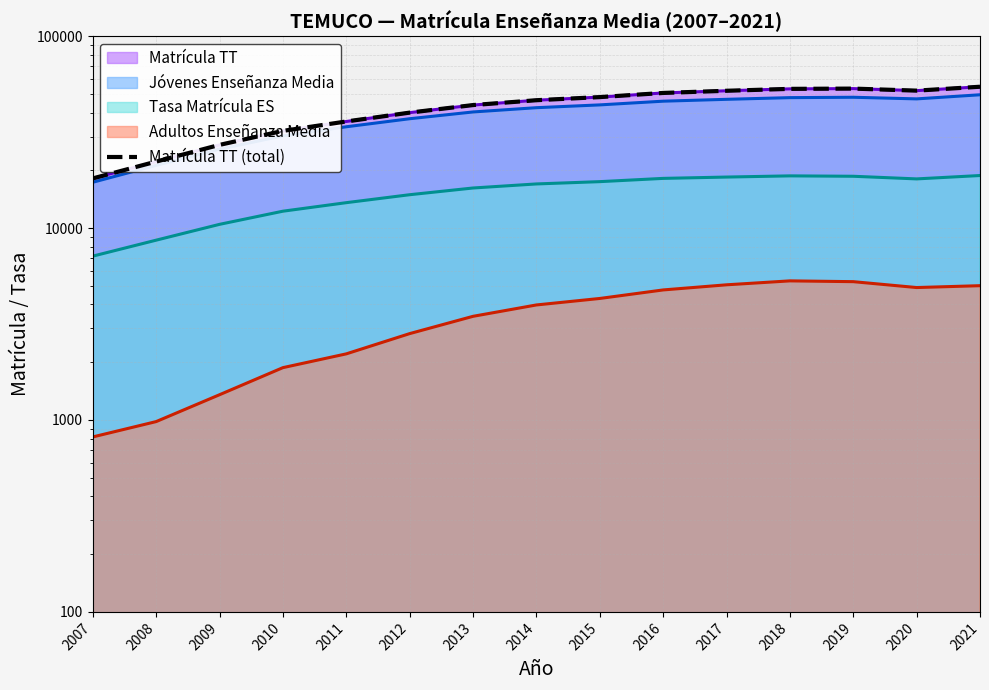

List the labels in order of value, largest first.

2021, 2019, 2018, 2020, 2017, 2016, 2015, 2014, 2013, 2012, 2011, 2010, 2009, 2008, 2007